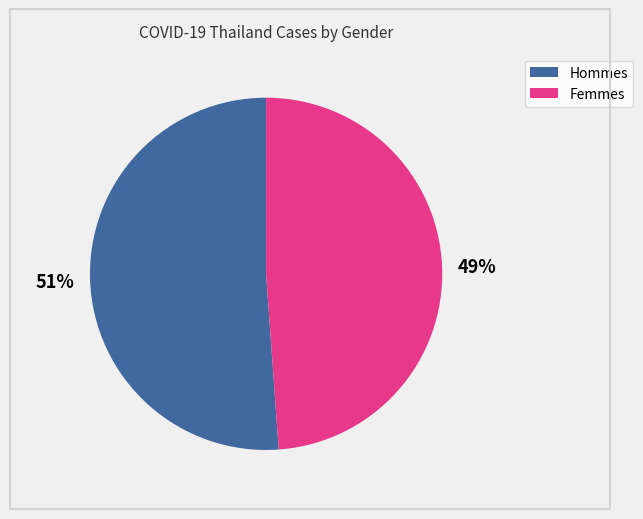

To the nearest percent, what is the difference between the largest and smallest slice percentages?

2%